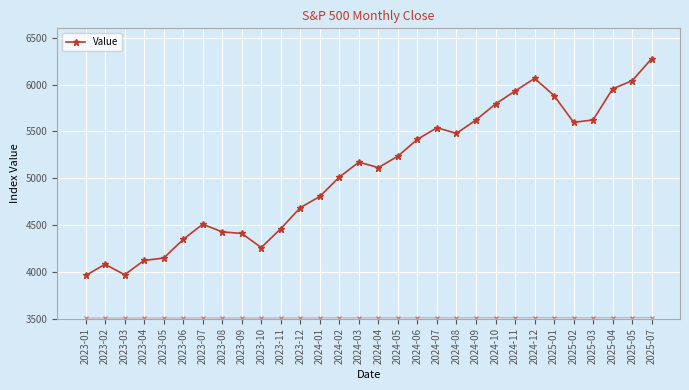

Which category has the highest value across all series?

2025-07